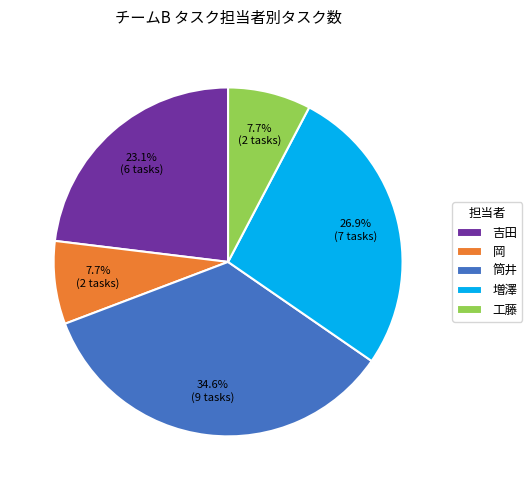

Is it true that 増澤 is 1% of the pie?

False